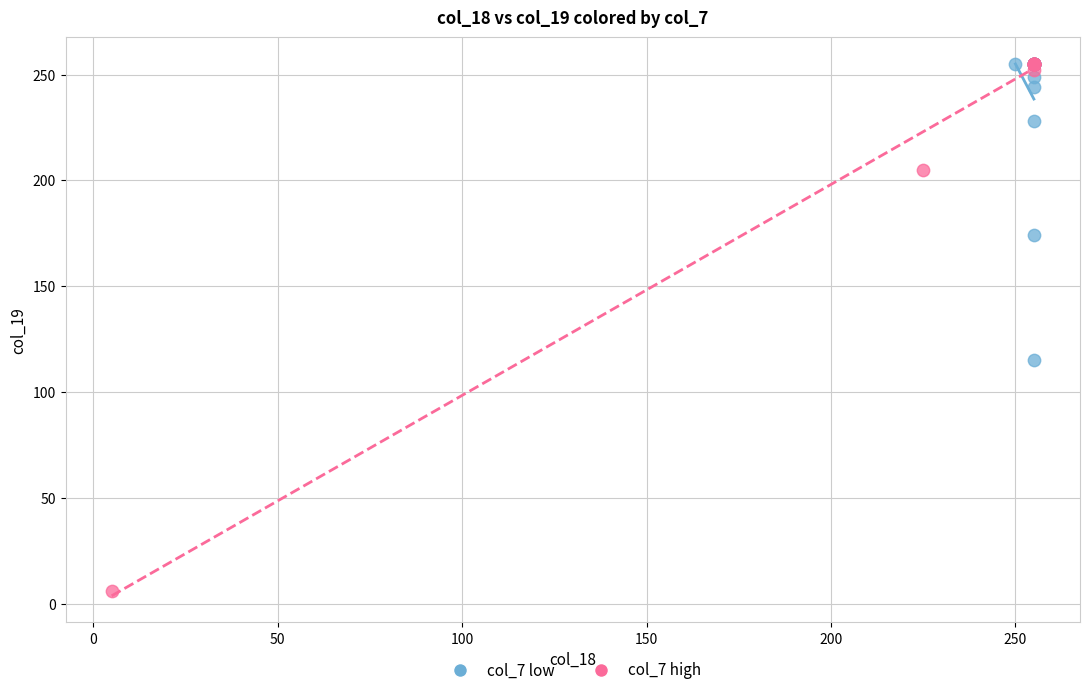

Which series has the largest Y range (max minus min)?

col_7 high